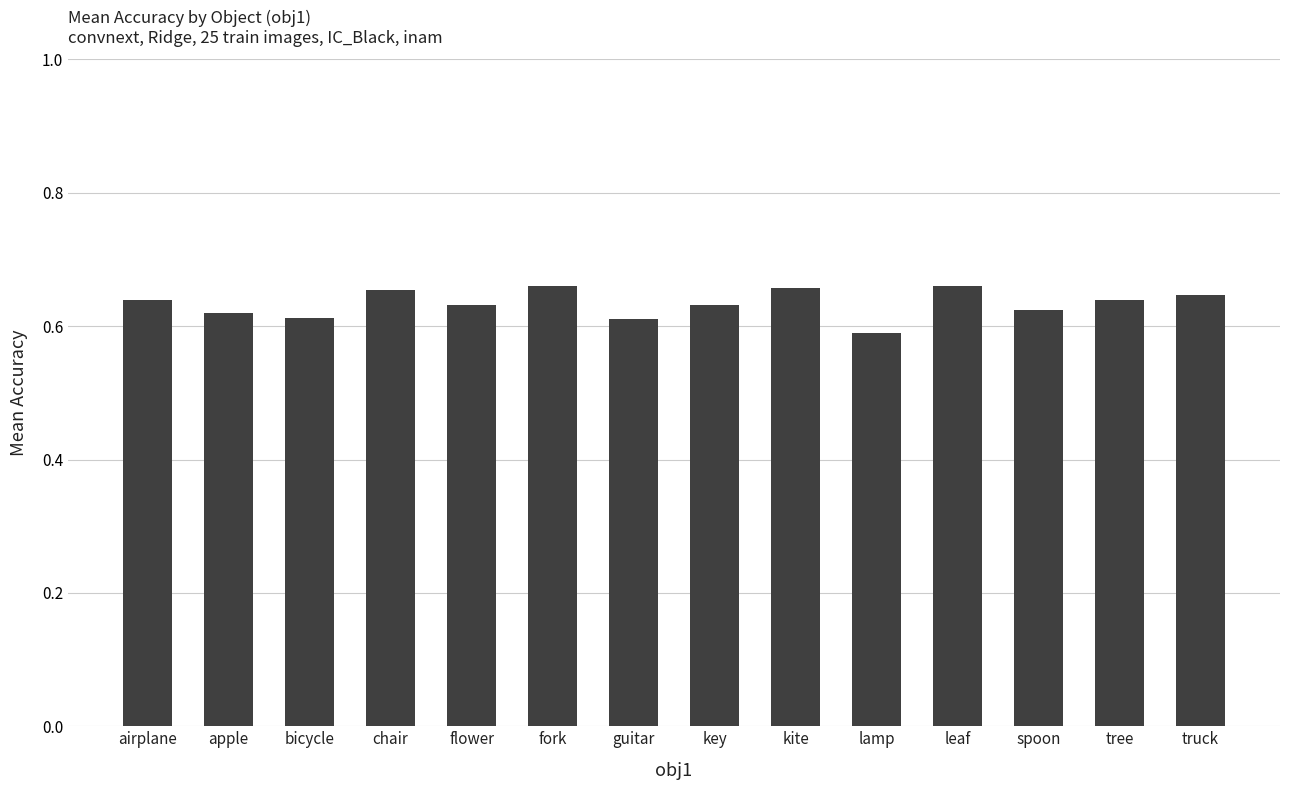

Which category has the lowest value across all series?

lamp